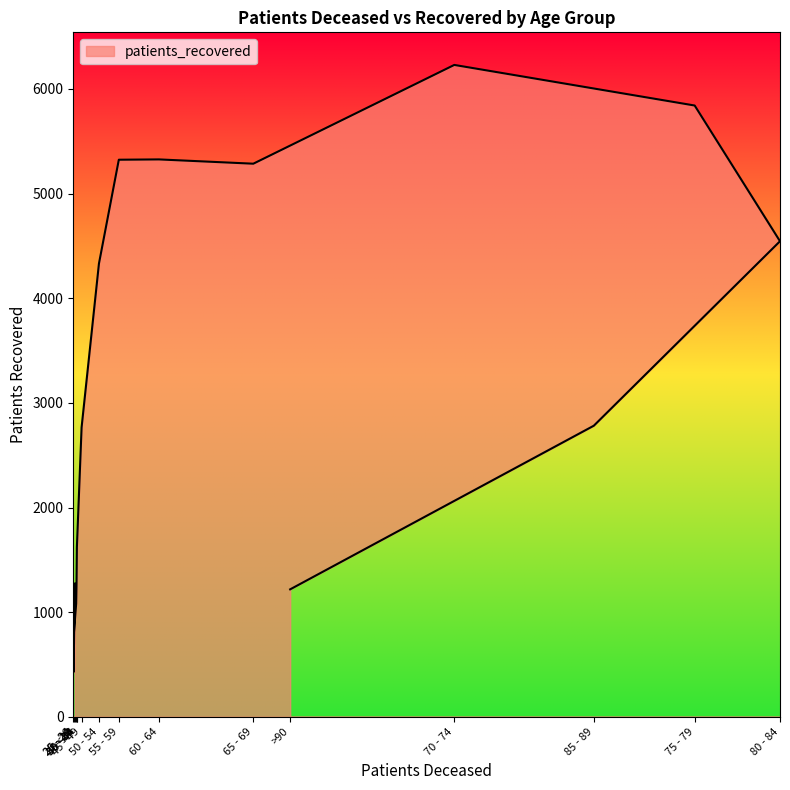

True or false: the data shows 1186 at 65 - 69.

False